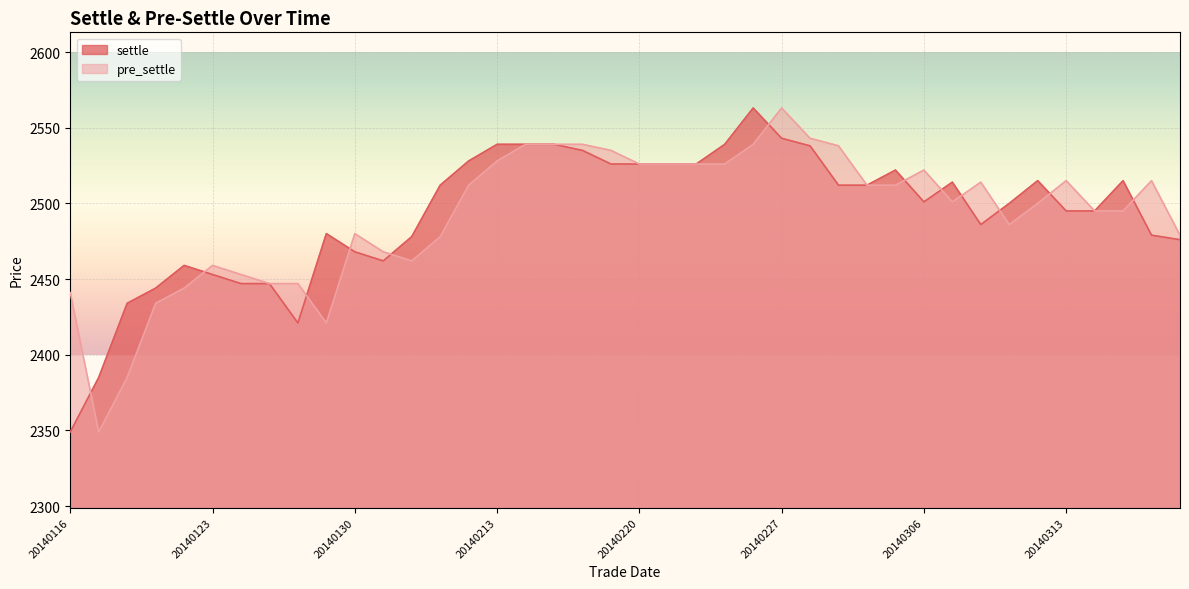

Between which two adjacent categories do settle and pre_settle first intersect?

20140116 and 20140117